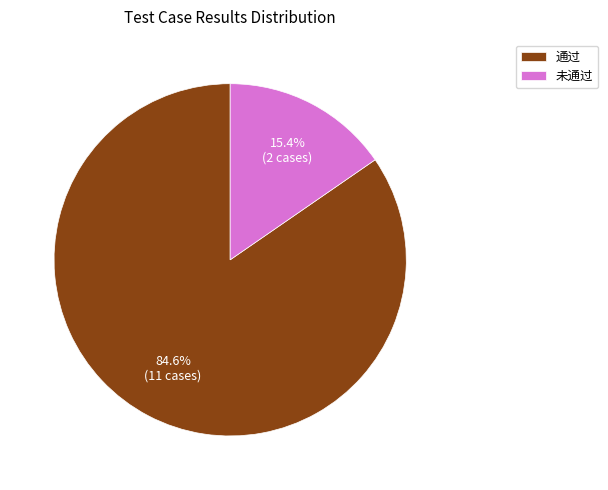

Which slice is the smallest?

未通过